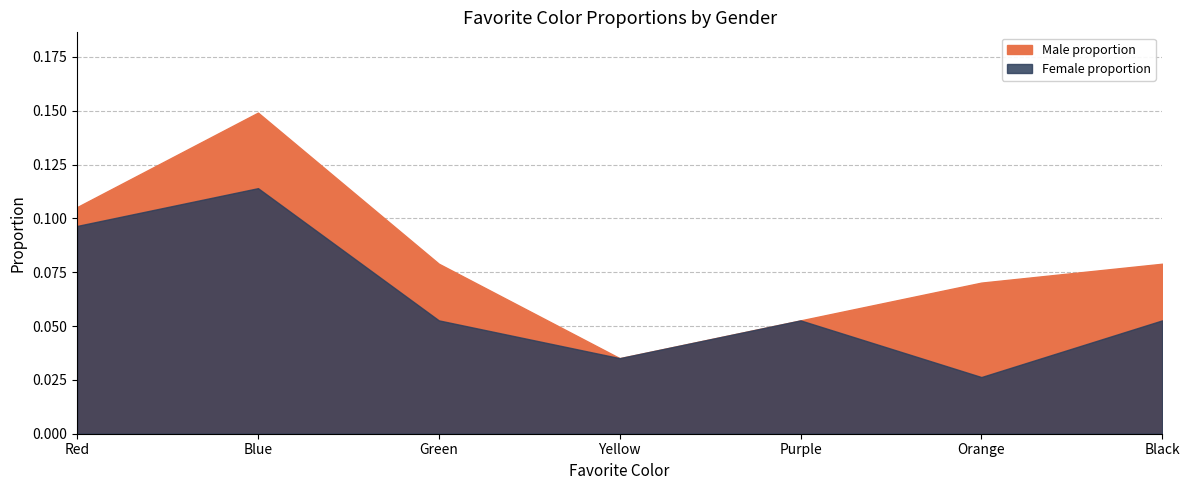

How many Male proportion values are between 0 and 1?

7